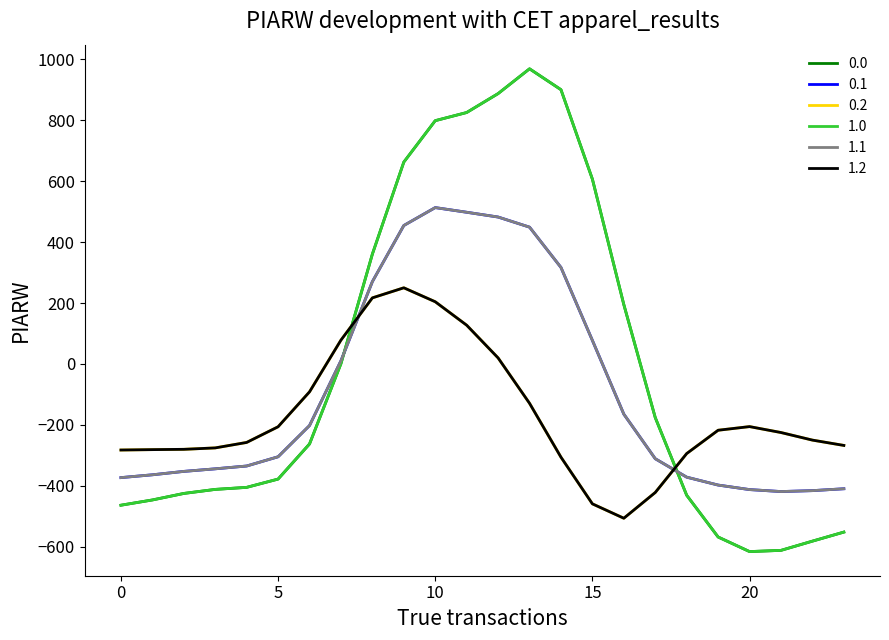

Does the chart have visible grid lines?

No